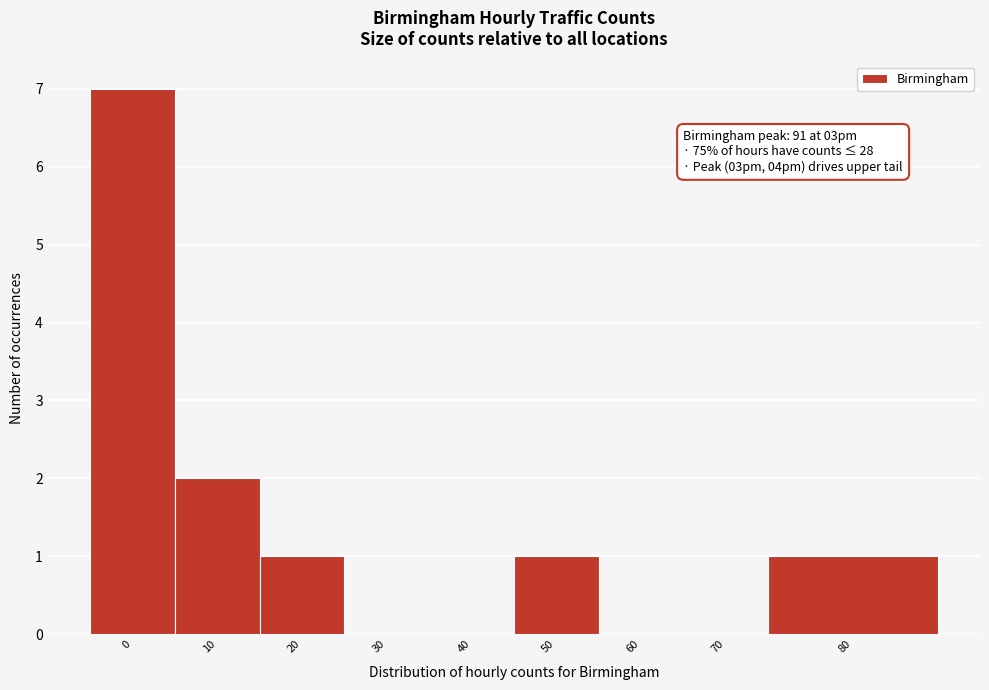

Reading left to right, extract all data points from this chart.

0=7	10=2	20=1	30=0	40=0	50=1	60=0	70=0	80=1